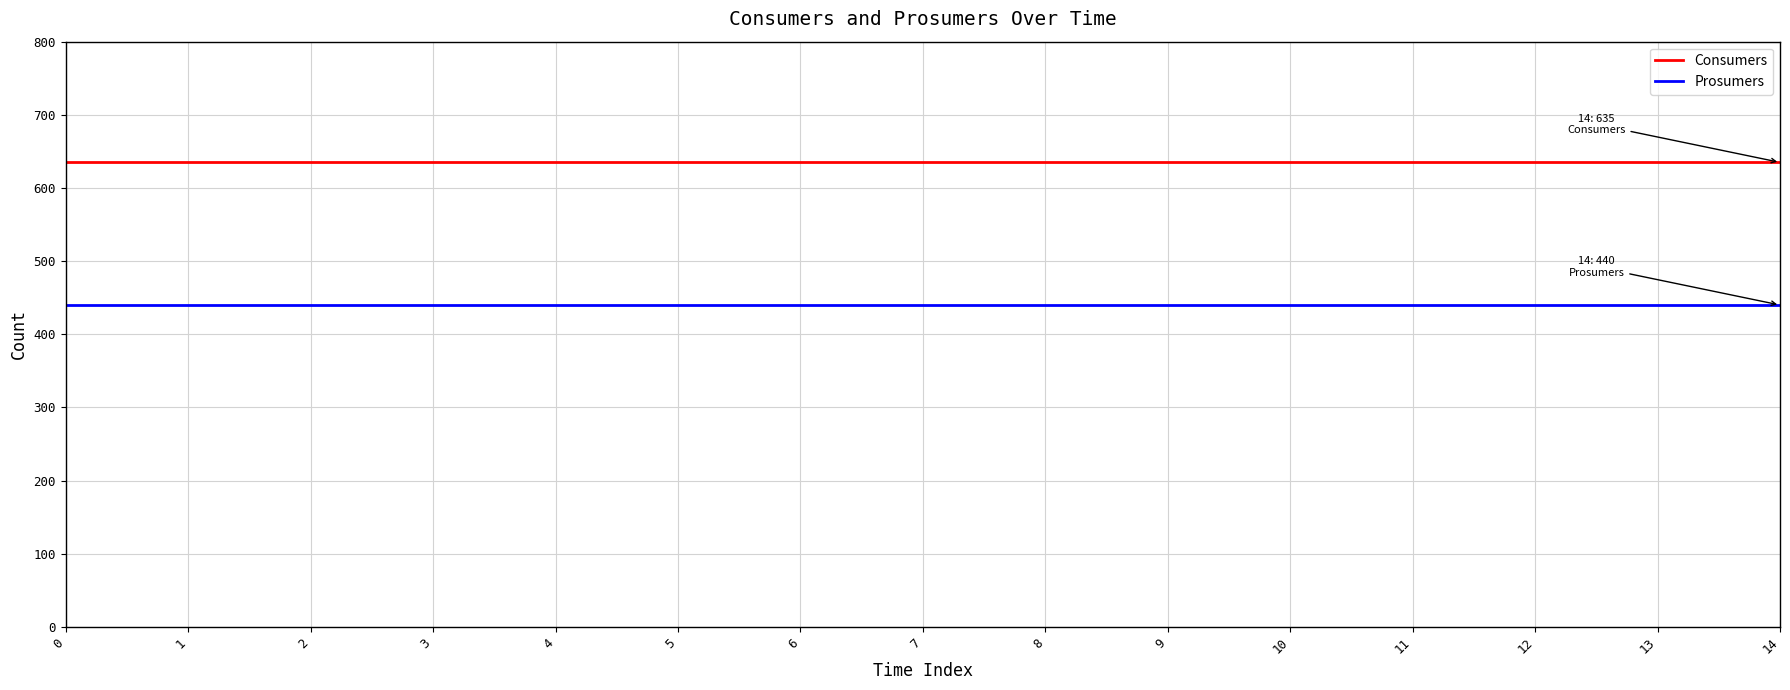

What is the total value across all series at 12?

1075